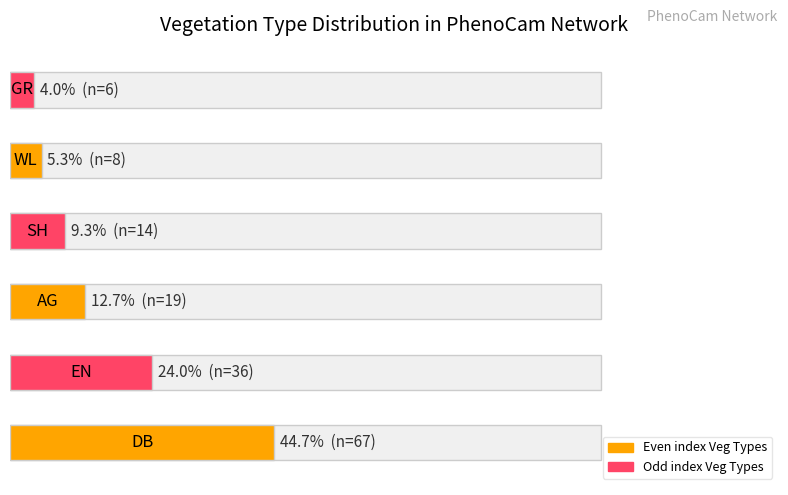

What is the change in value from EN to GR?

-30